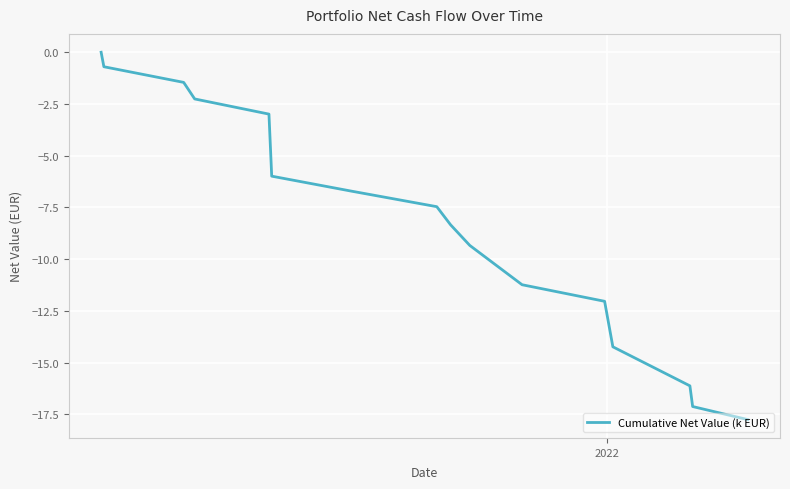

What is the difference between the maximum and minimum values?

17.8